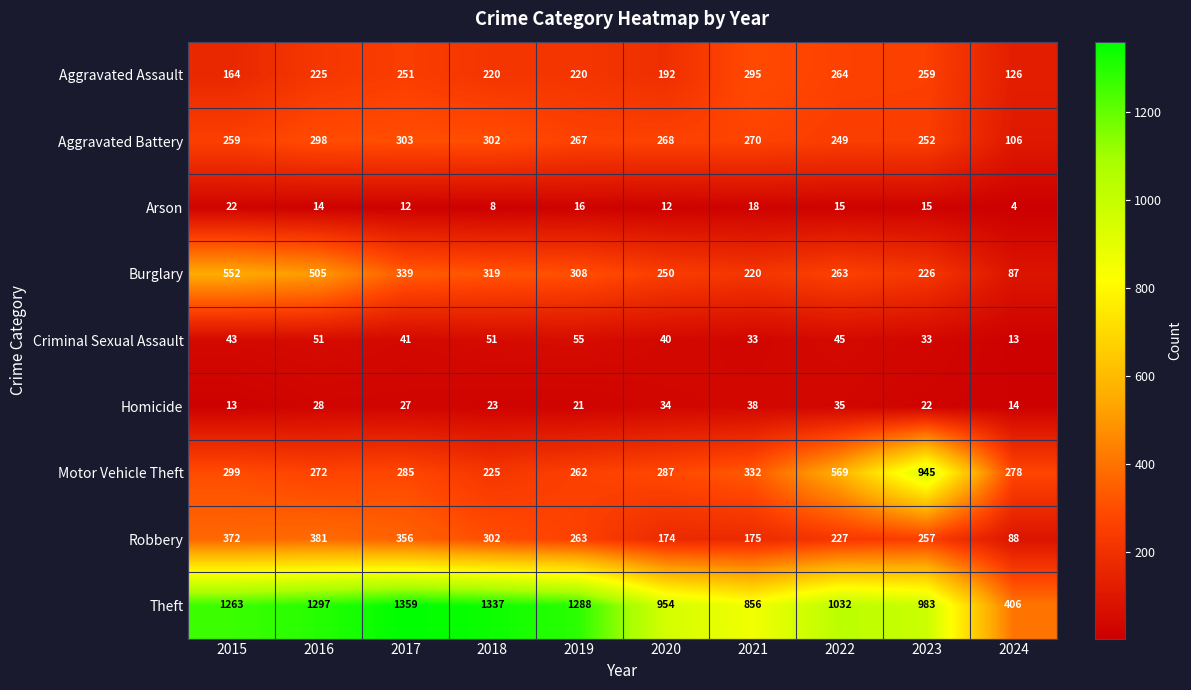

Which series changed the most between 2019 and 2020?

Theft